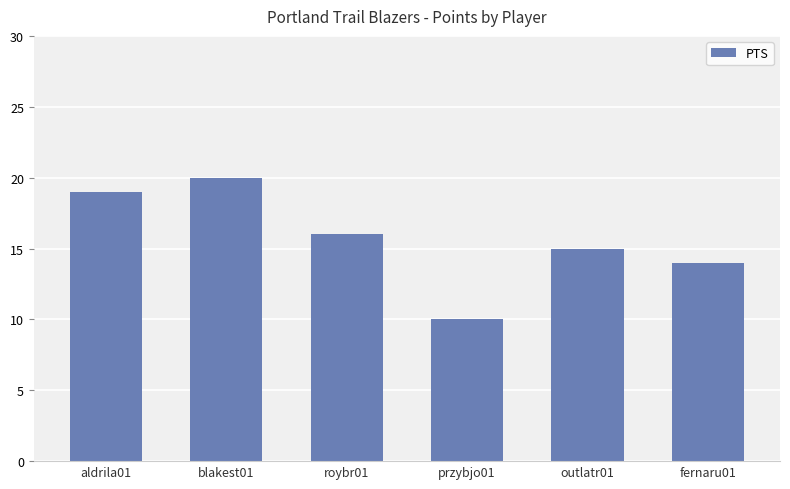

What value does the data have at outlatr01?

15